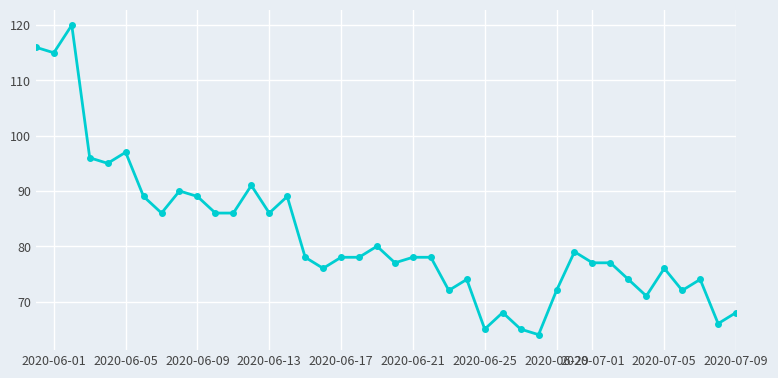

True or false: there are more than 2 points higher than both neighbors.

True